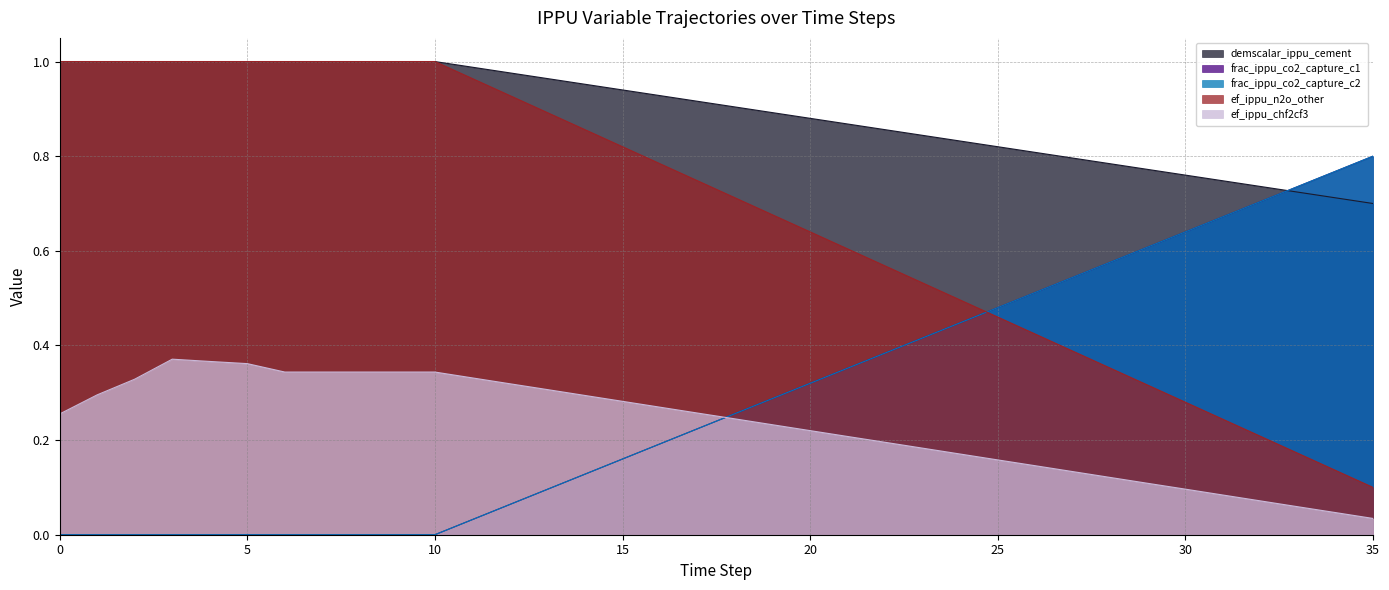

The frac_ippu_co2_capture_c2 series shows 0.0 at 0. True or false?

True